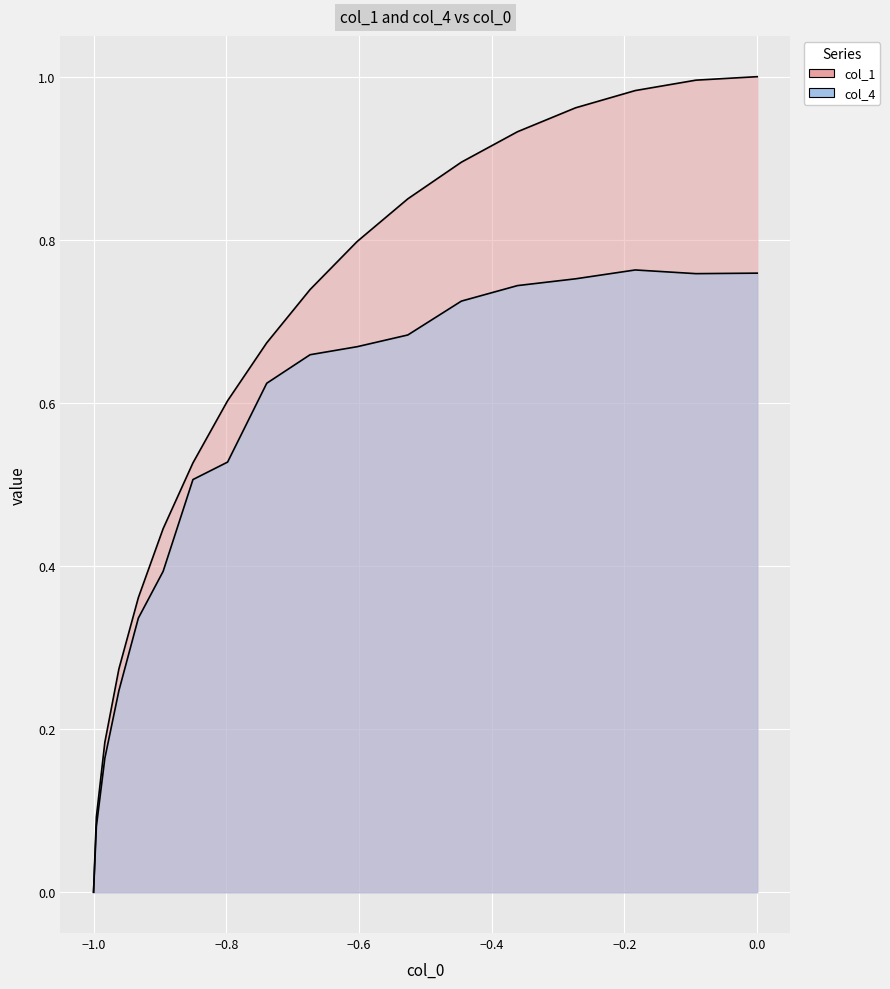

In col_4, how many points are higher than both neighbors (excluding endpoints)?

1